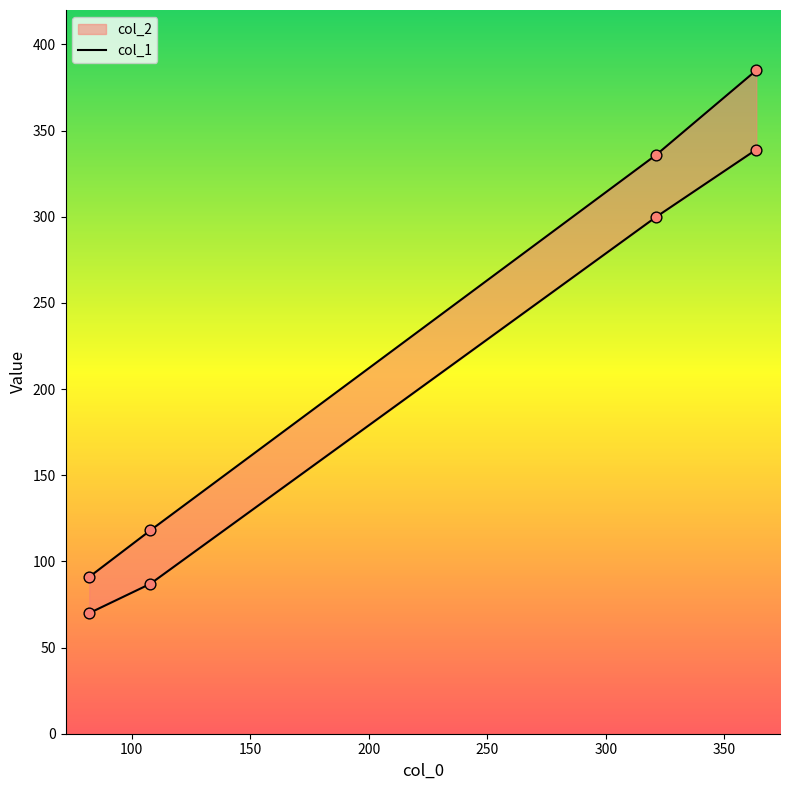

What is the ratio of the value at 100 to the value at 150?

0.3